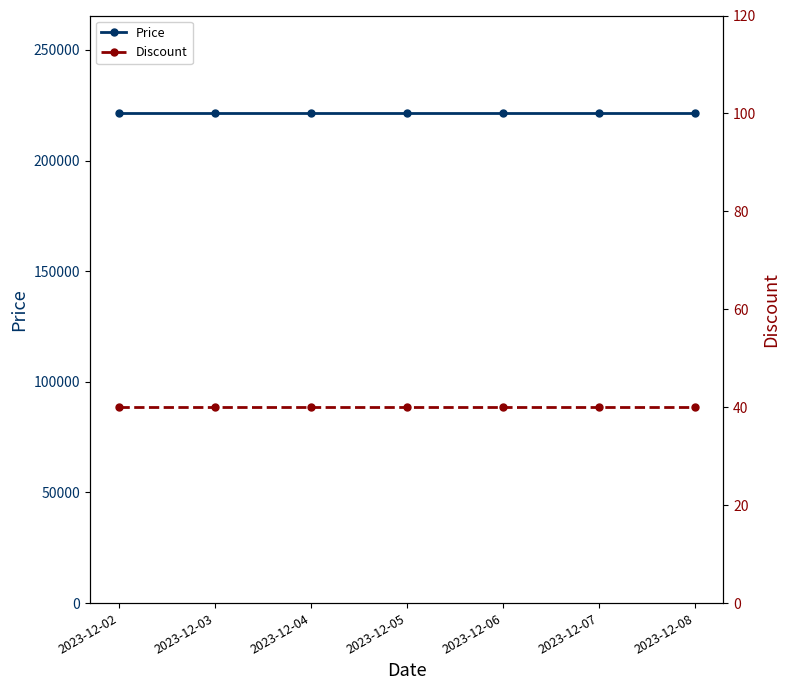

Is the value of Price at 2023-12-08 greater than the value of Discount at 2023-12-05?

Yes